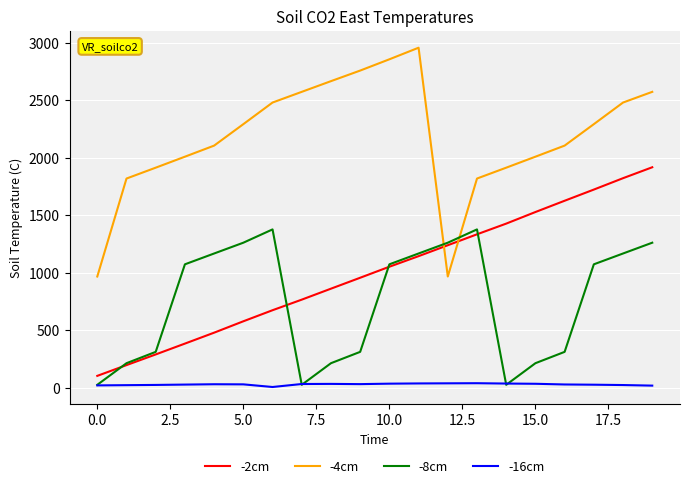

True or false: -2cm and -16cm cross at least once.

False